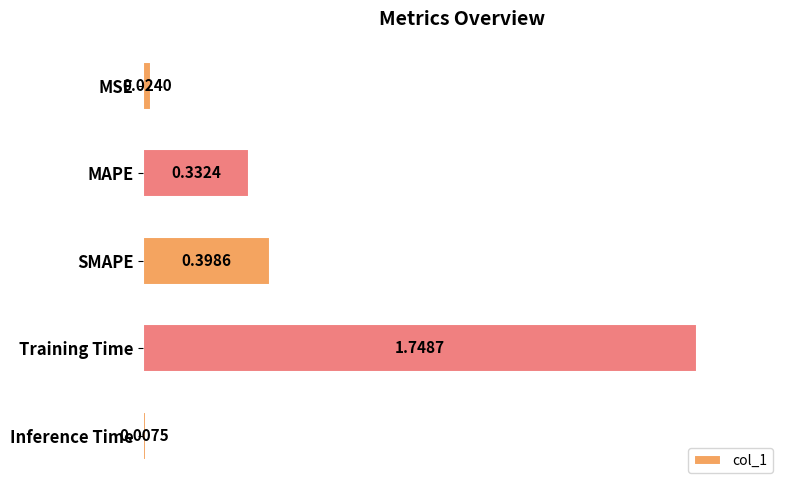

Where is the data nearest to the value 0?

Inference Time